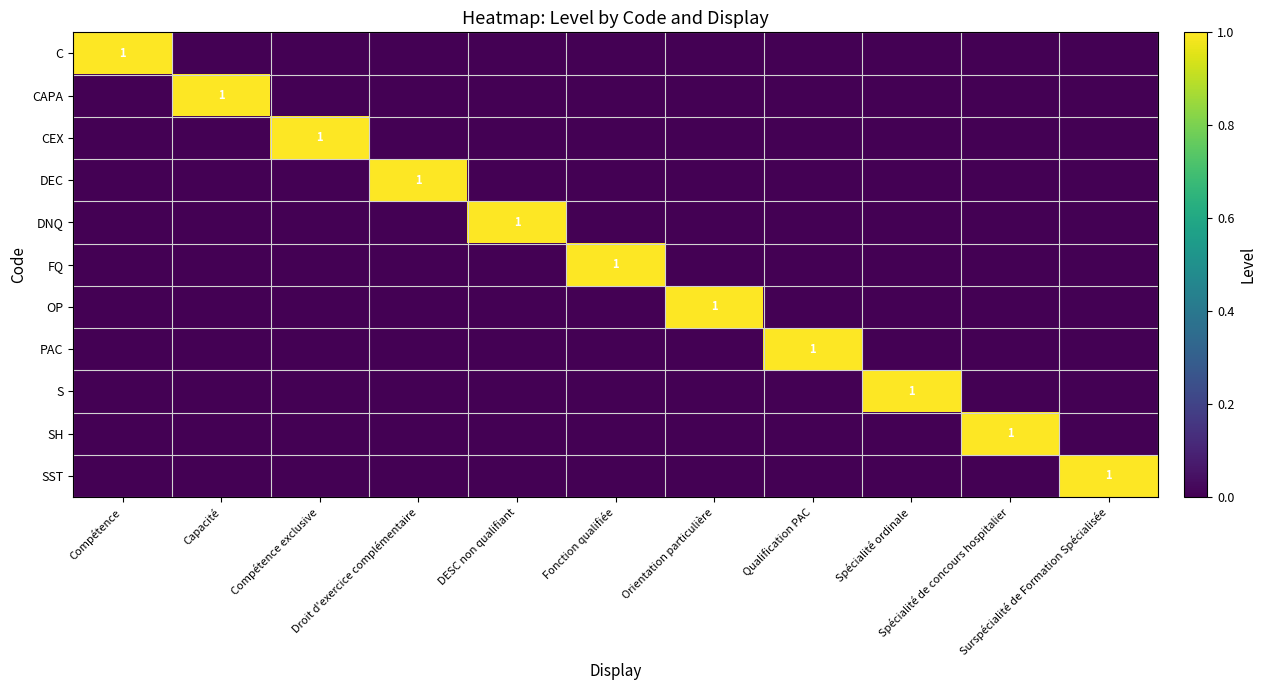

At which label does OP reach its minimum?

Compétence